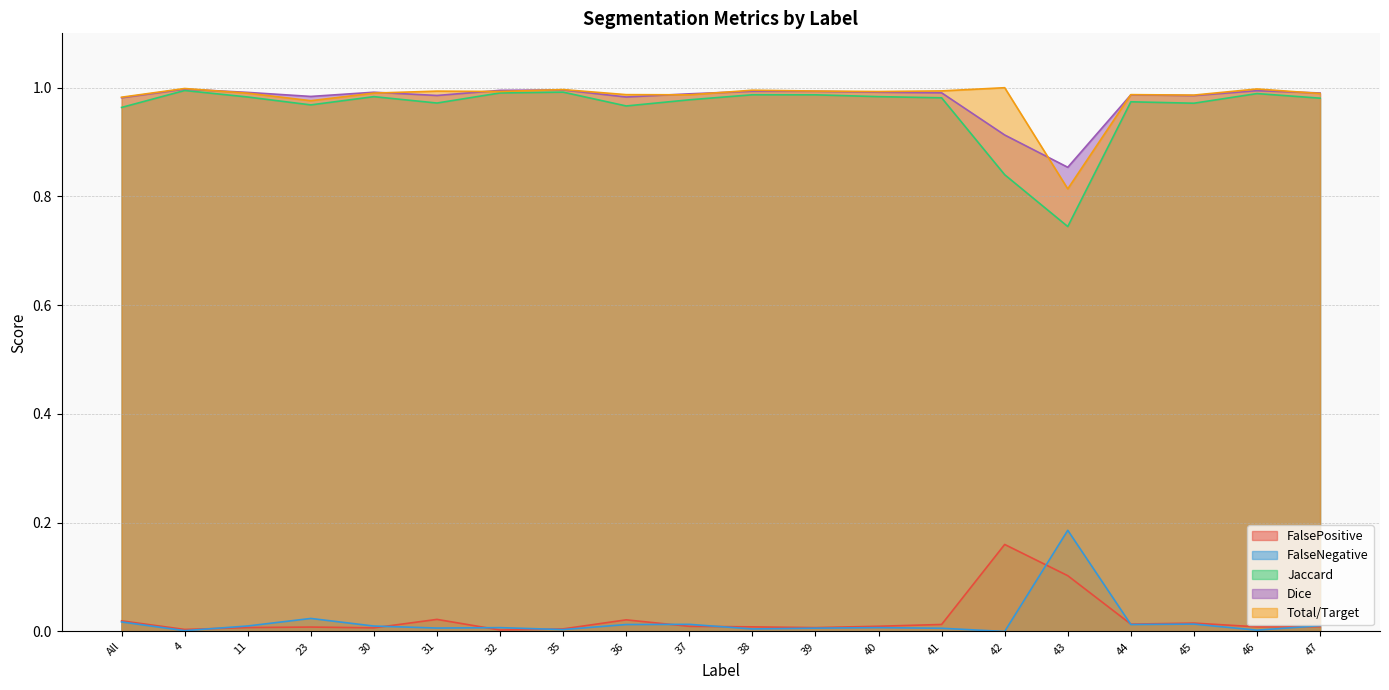

At 23, list the series in order from largest to smallest.

Dice, Total/Target, Jaccard, FalseNegative, FalsePositive